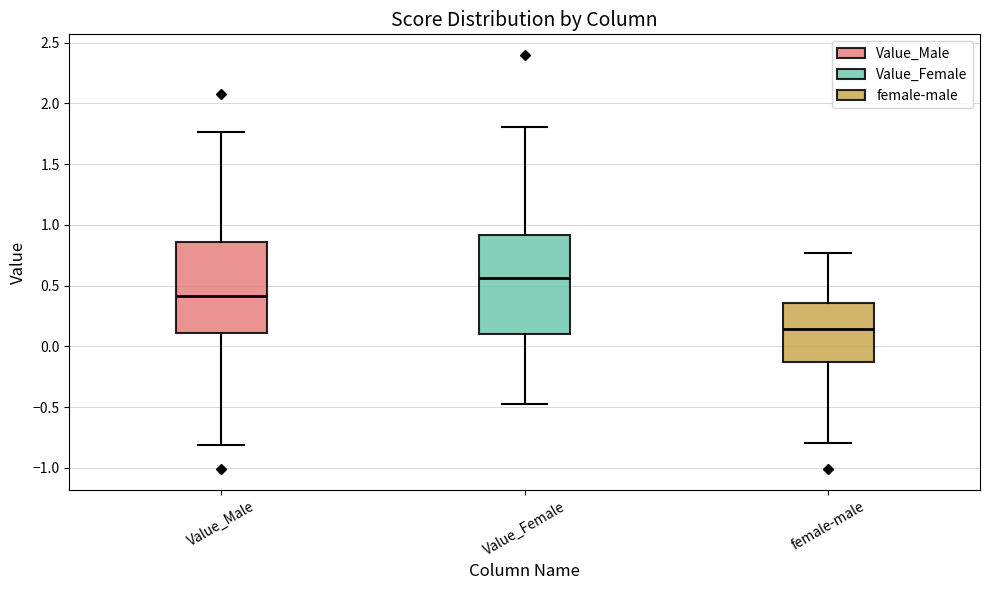

Reading left to right, transcribe this box plot: for each box, give where its median line is, the range the box spans, and where its two whiskers end, as read against the y-axis. The values are not printed on the chart, so give them approximately, as read against the axis.

Value_Male: median 0.40, box 0.10 to 0.85, whiskers -0.80 to 1.75
Value_Female: median 0.55, box 0.10 to 0.90, whiskers -0.45 to 1.80
female-male: median 0.15, box -0.15 to 0.35, whiskers -0.80 to 0.75